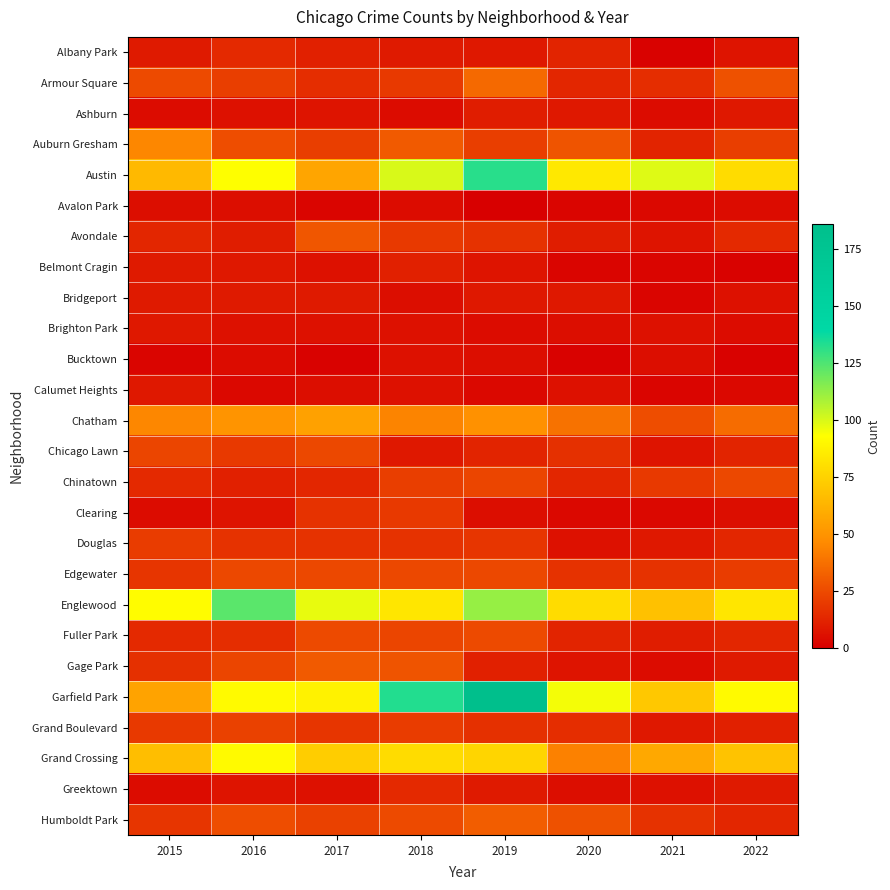

What is the difference between the highest and lowest values at 2020?

94